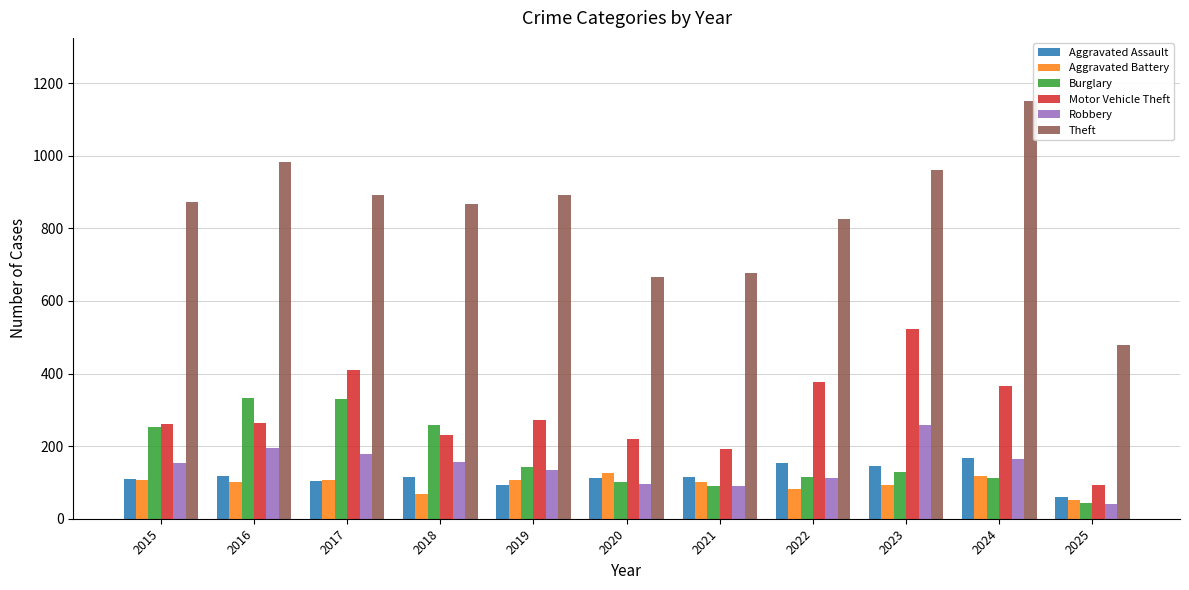

At how many categories does at least one series exceed 859?

7